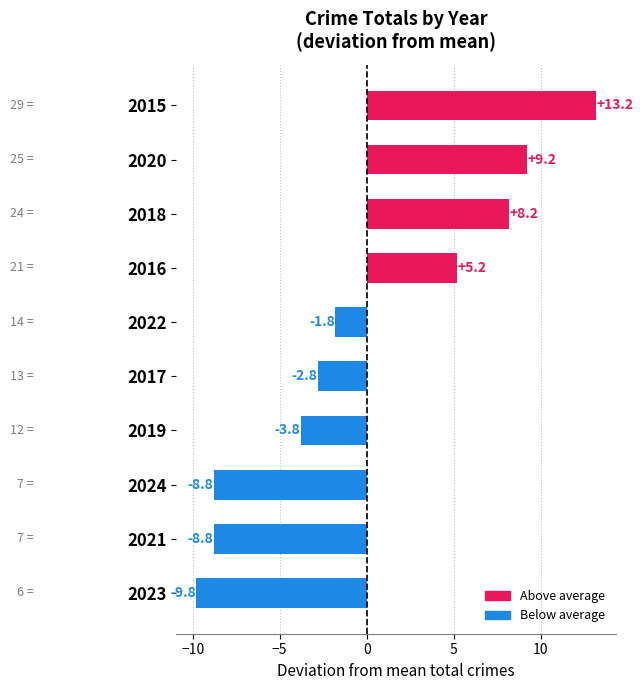

The value at 2021 is -8.8. True or false?

True